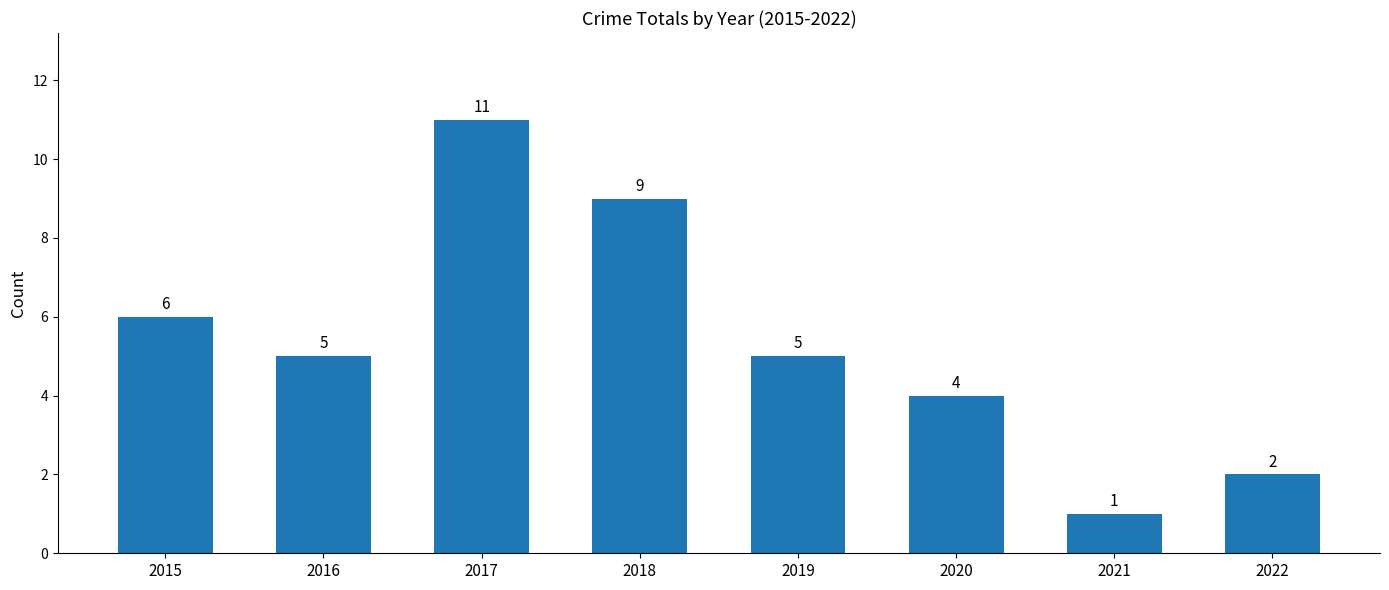

Where is the data nearest to the value 6?

2015